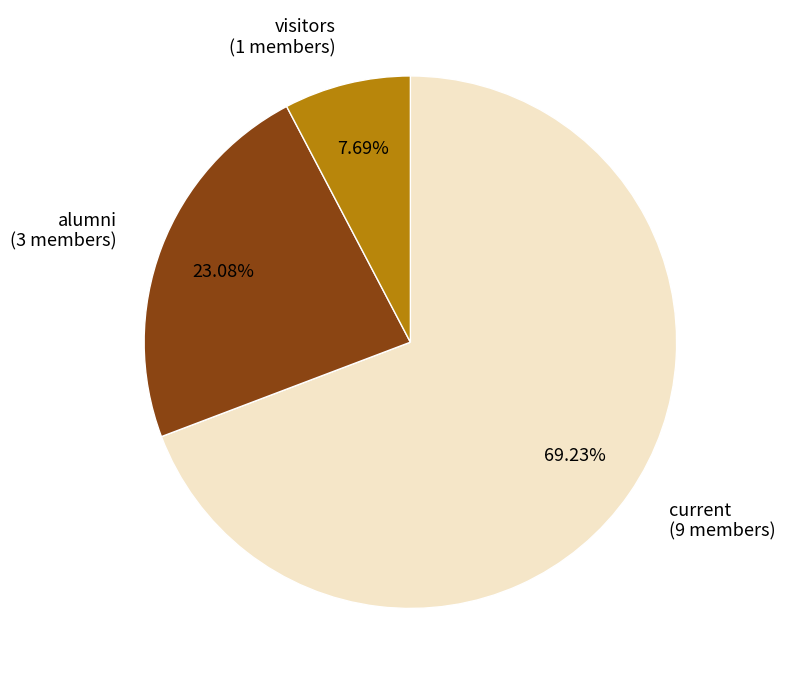

To the nearest percent, what is the difference between the current and visitors slice percentages?

62%